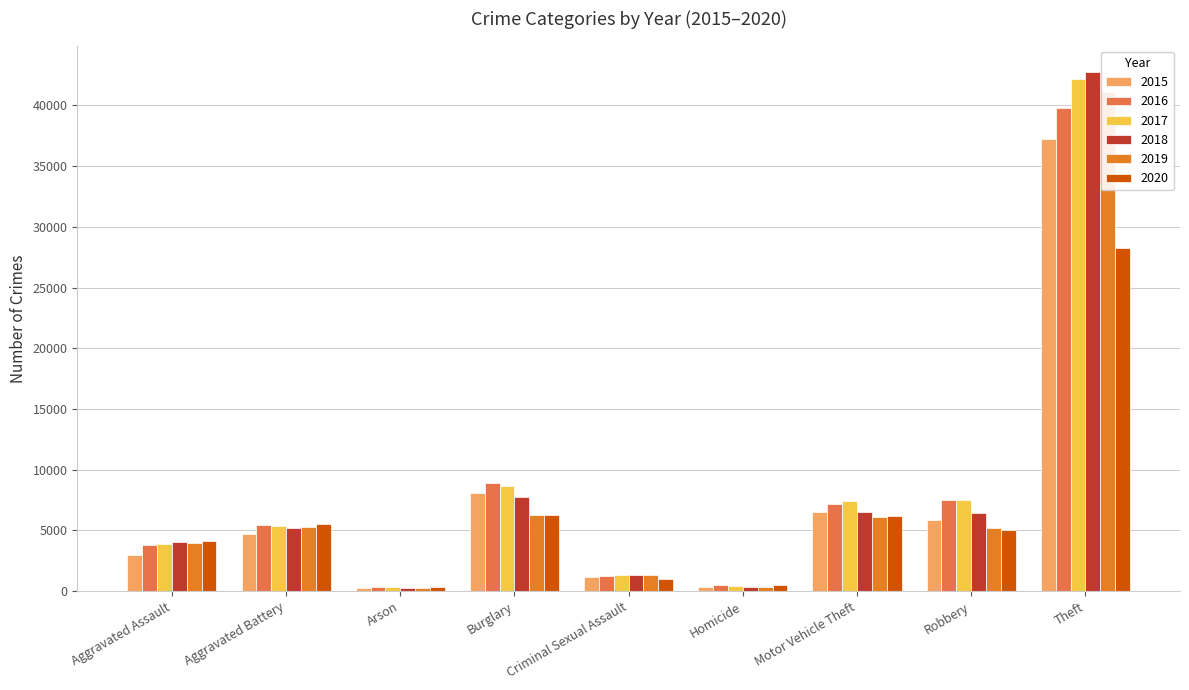

Where does the 2015 series first go above 4722?

Burglary